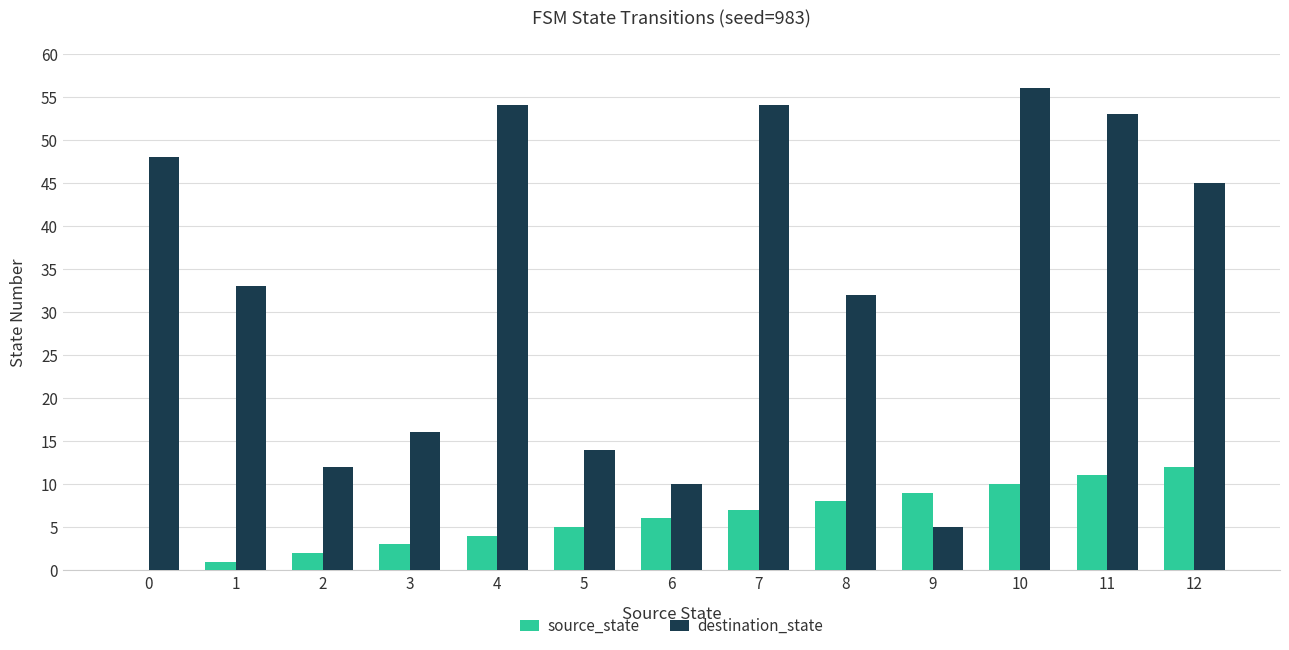

At which category does the chart reach its peak across all series?

10